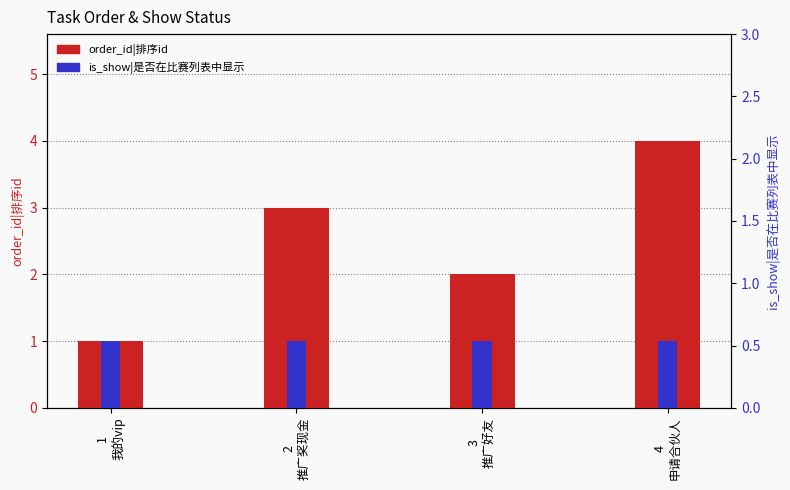

Which series has the largest total across all categories?

order_id|排序id